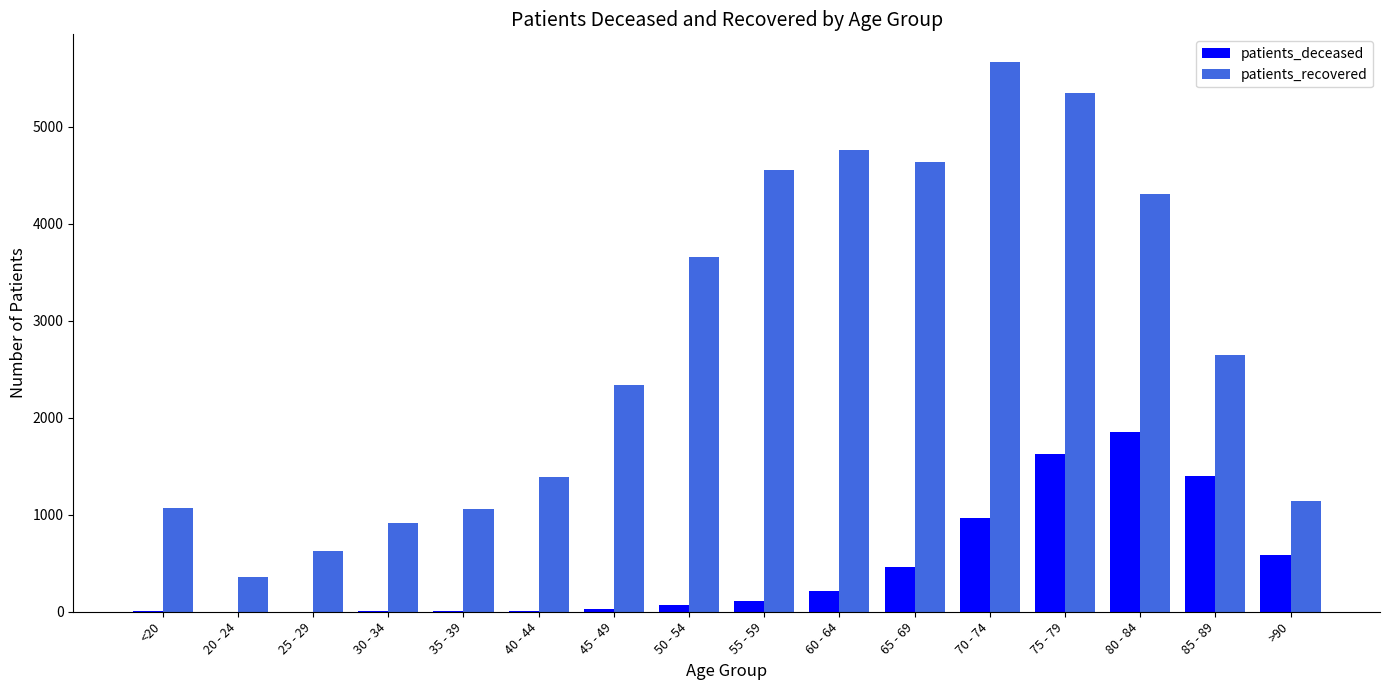

How many categories are shown in the chart?

16